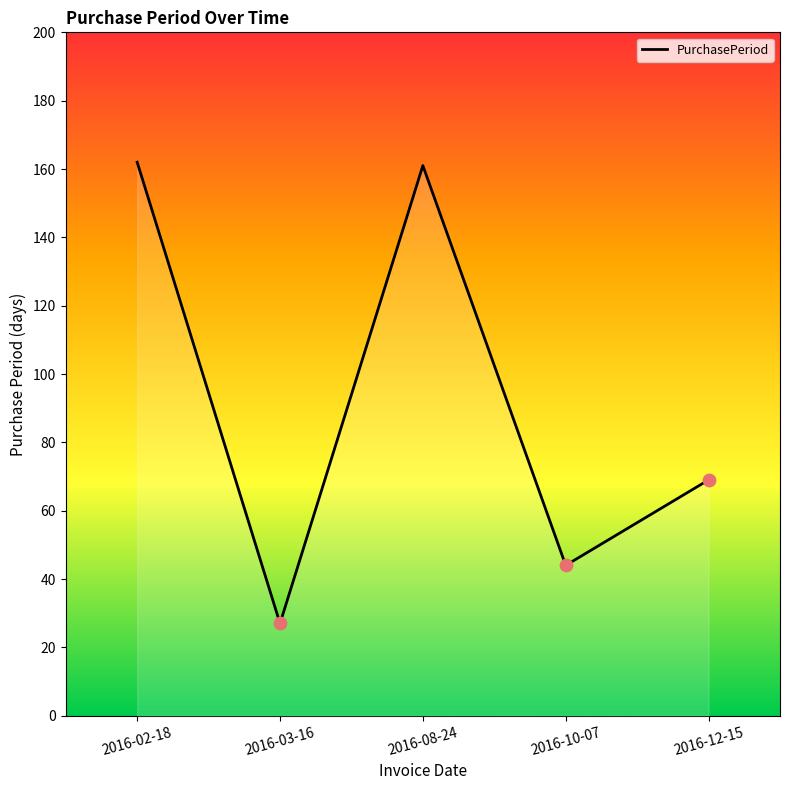

Which has a higher value, 2016-10-07 or 2016-08-24?

2016-08-24